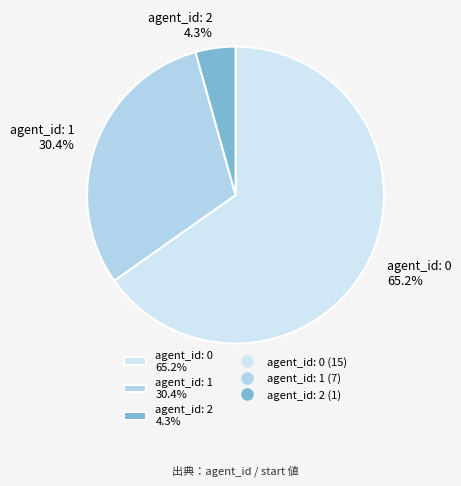

What is the smallest slice in the pie chart?

agent_id: 2 4.3%